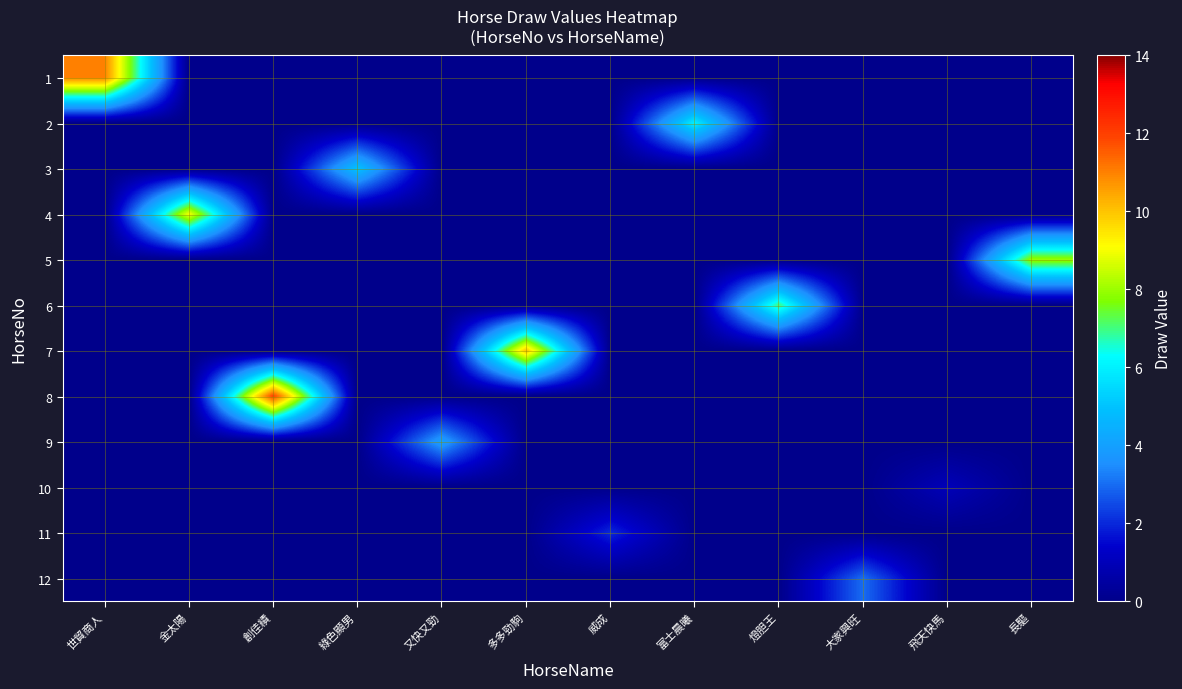

What is the spread (max minus min) of values at 大家興旺?

3